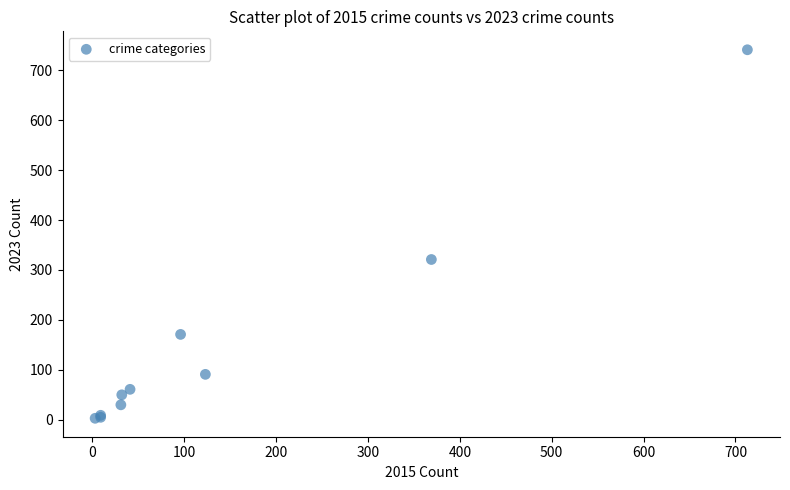

What Y value in the scatter plot is closest to 372?

321